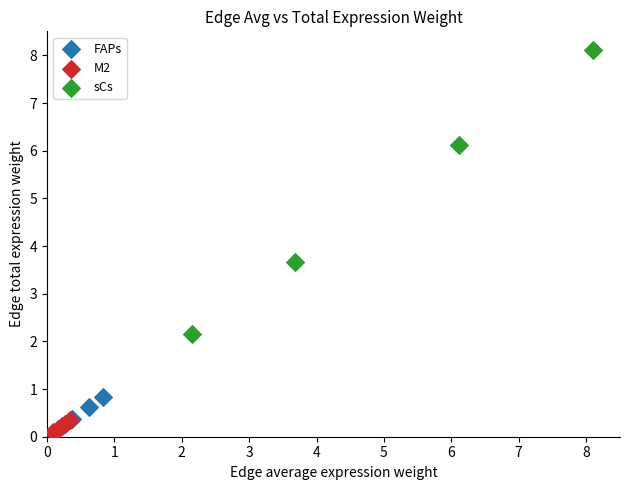

Which series has the largest Y range (max minus min)?

sCs